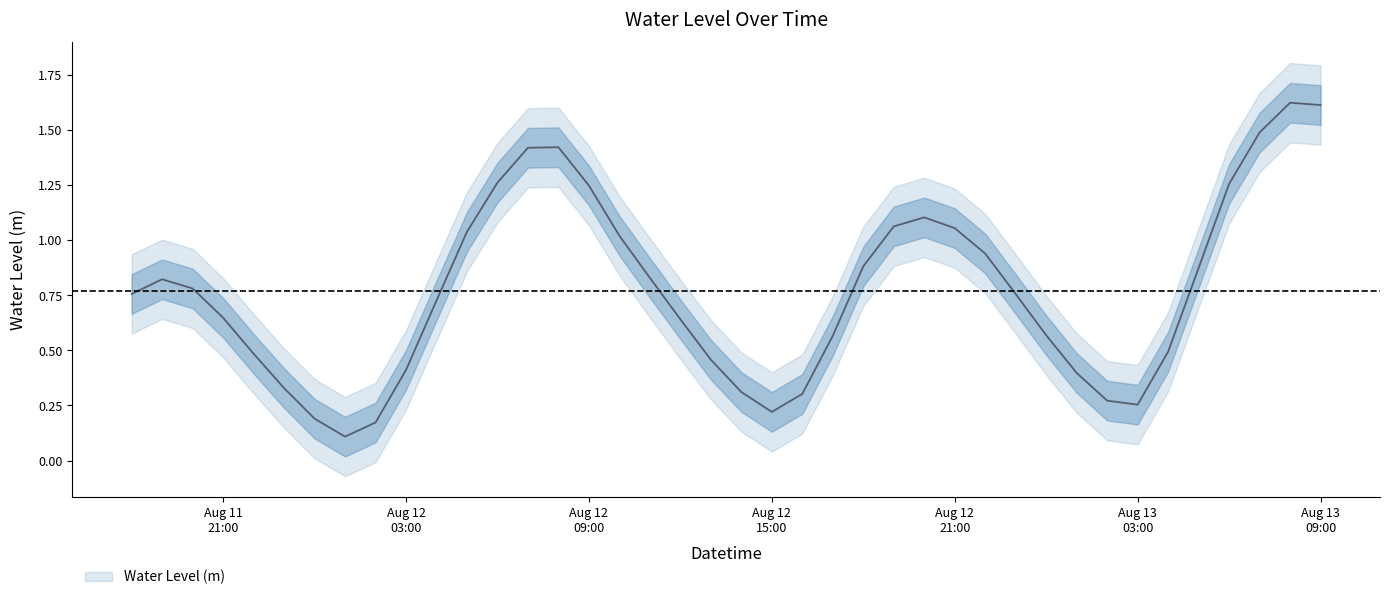

What is the difference between the values at 2023-08-12 11:00:00 and 2023-08-13 06:00:00?

0.4